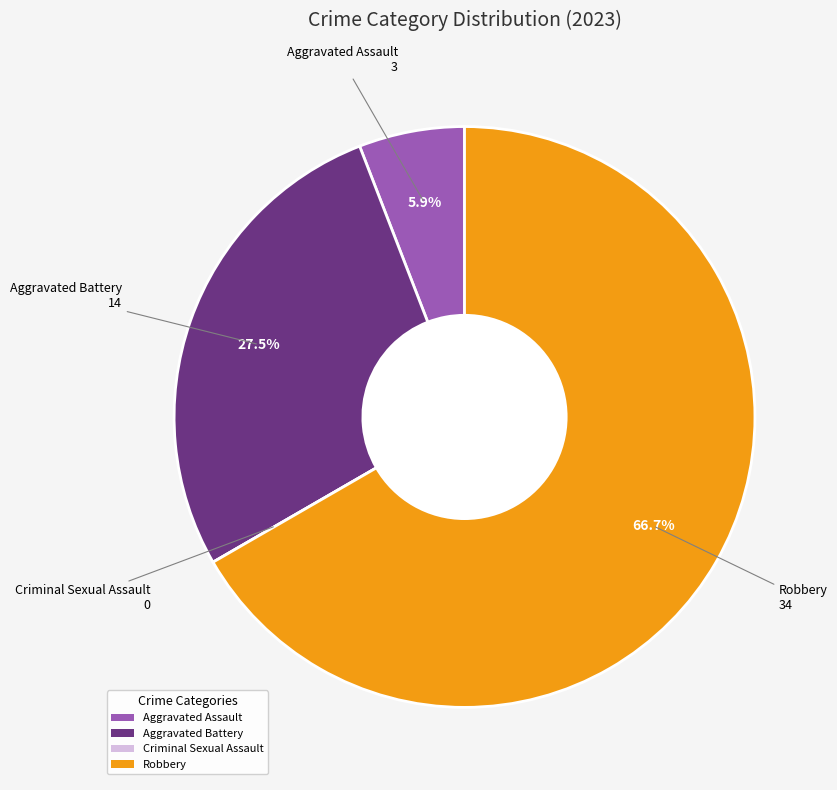

What percentage do Aggravated Assault and Robbery together represent?

72.5%